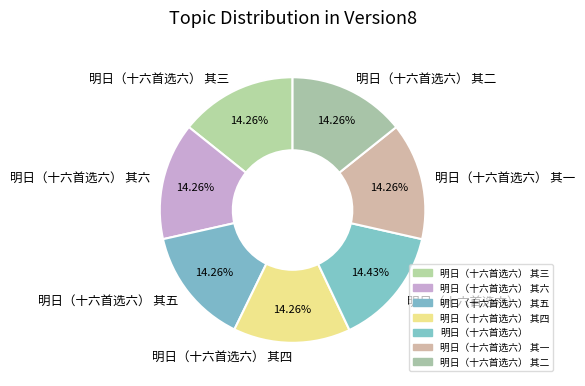

Combined, do 明日（十六首选六） 其五 and 明日（十六首选六） account for over 50%?

No